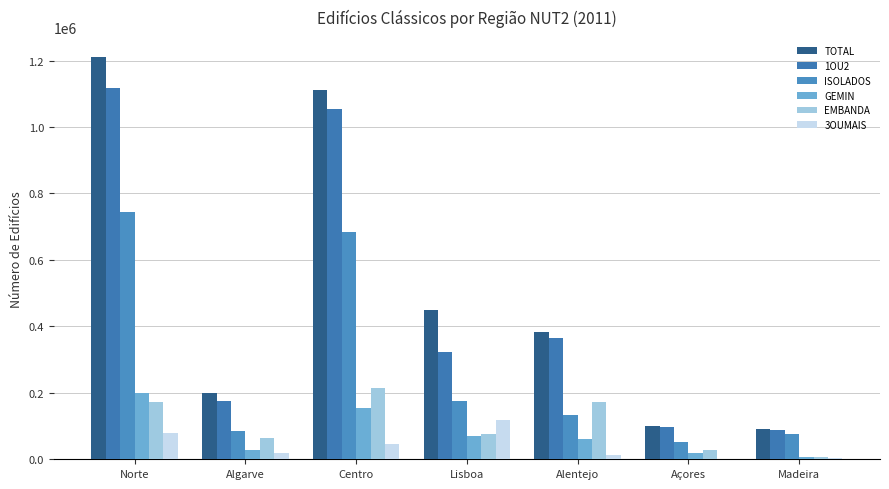

How many data points does each series have?

7